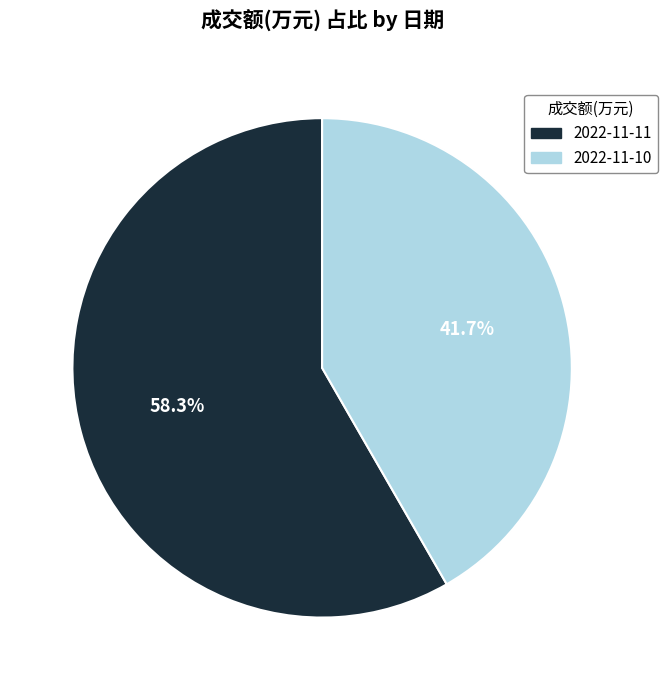

How many slices are in this pie chart?

2